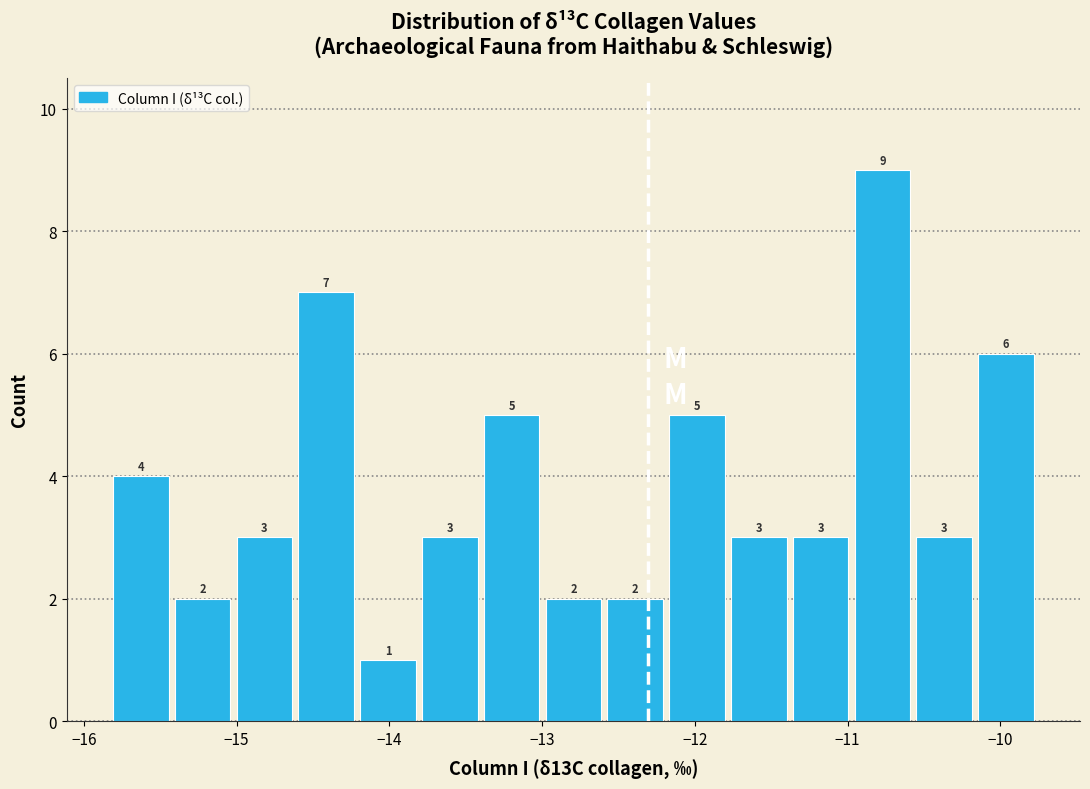

Reading left to right, list every bar in this chart as the range it spans on the x-axis followed by its height. The bar edges are not printed on the chart, so give them approximately, as read against the axis.

-15.8 to -15.4: 4
-15.4 to -15.0: 2
-15.0 to -14.6: 3
-14.6 to -14.2: 7
-14.2 to -13.8: 1
-13.8 to -13.4: 3
-13.4 to -13.0: 5
-13.0 to -12.6: 2
-12.6 to -12.2: 2
-12.2 to -11.8: 5
-11.8 to -11.4: 3
-11.4 to -11.0: 3
-11.0 to -10.6: 9
-10.6 to -10.2: 3
-10.2 to -9.8: 6